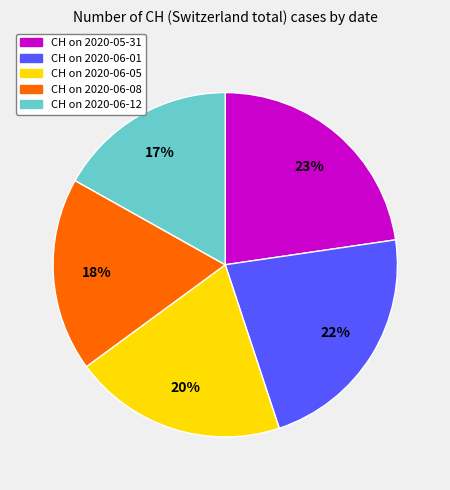

How many slices are in this pie chart?

5